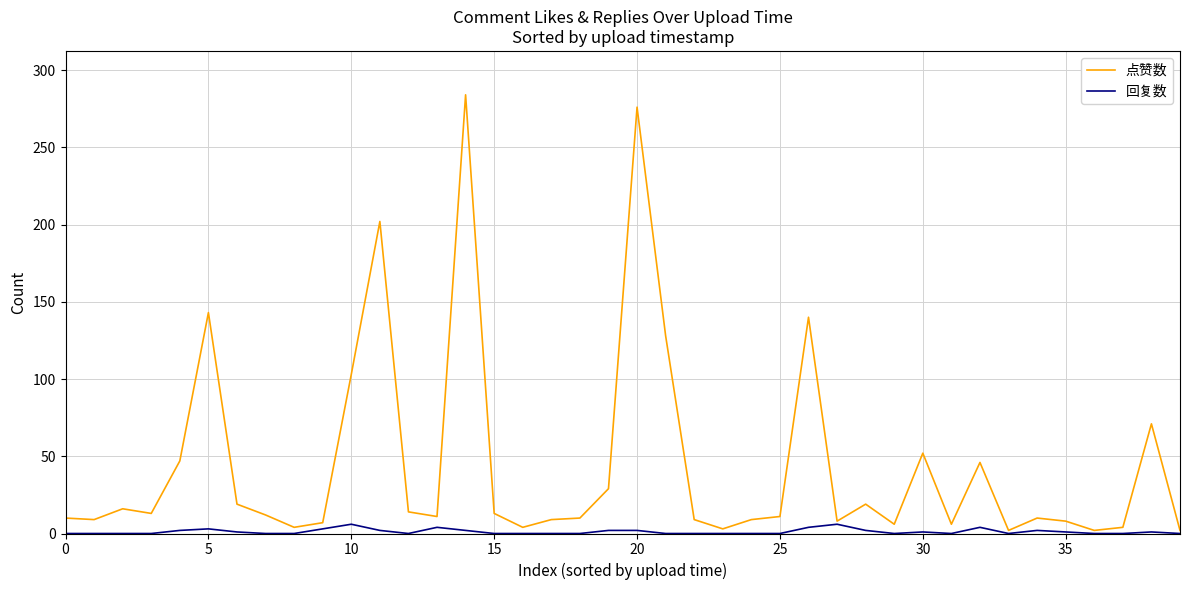

What is the highest value of the 点赞数 series?

284